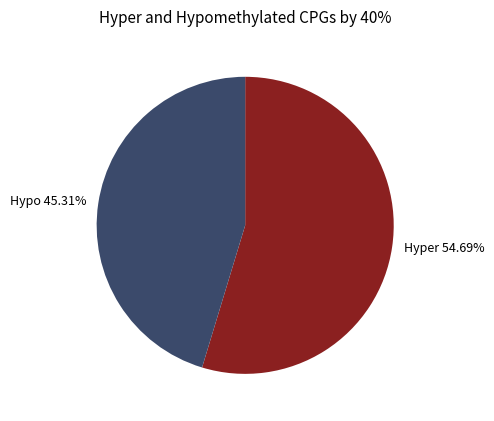

Do Hypo 45.31% and Hyper 54.69% together represent more than half of the pie?

Yes